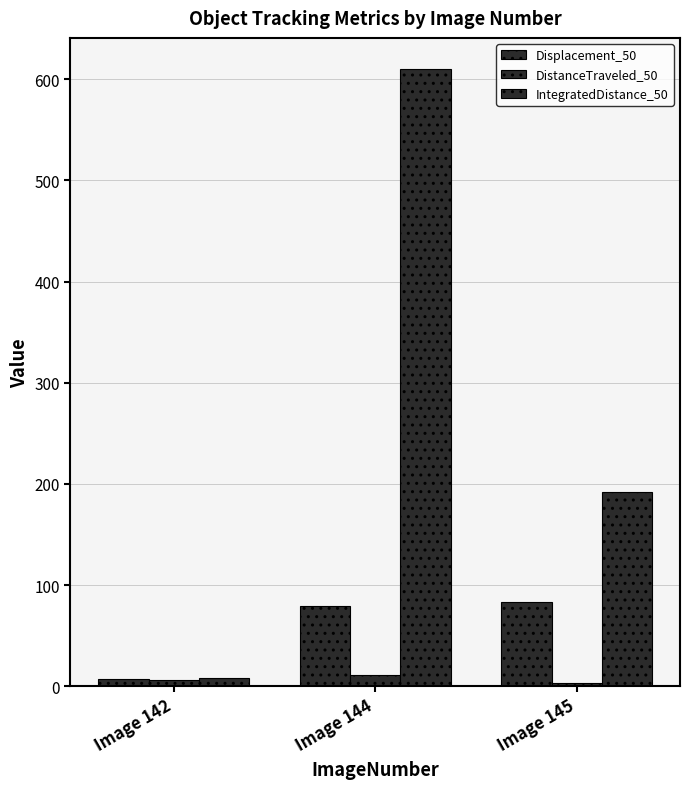

Is it true that Displacement_50 equals 10.5 at Image 142?

False